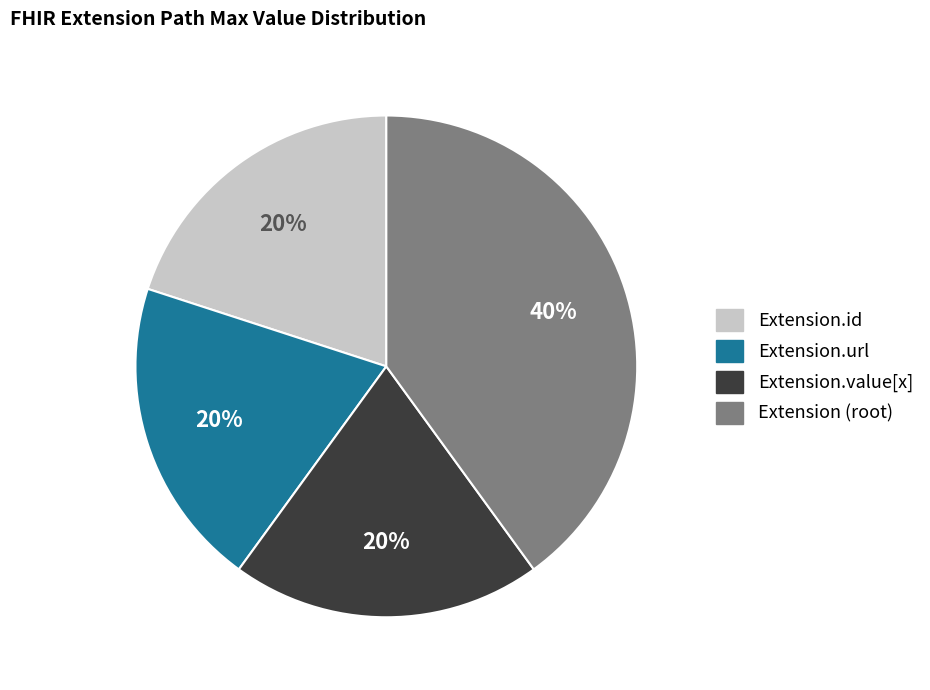

To the nearest percent, what is the difference between the largest and smallest slice percentages?

20%